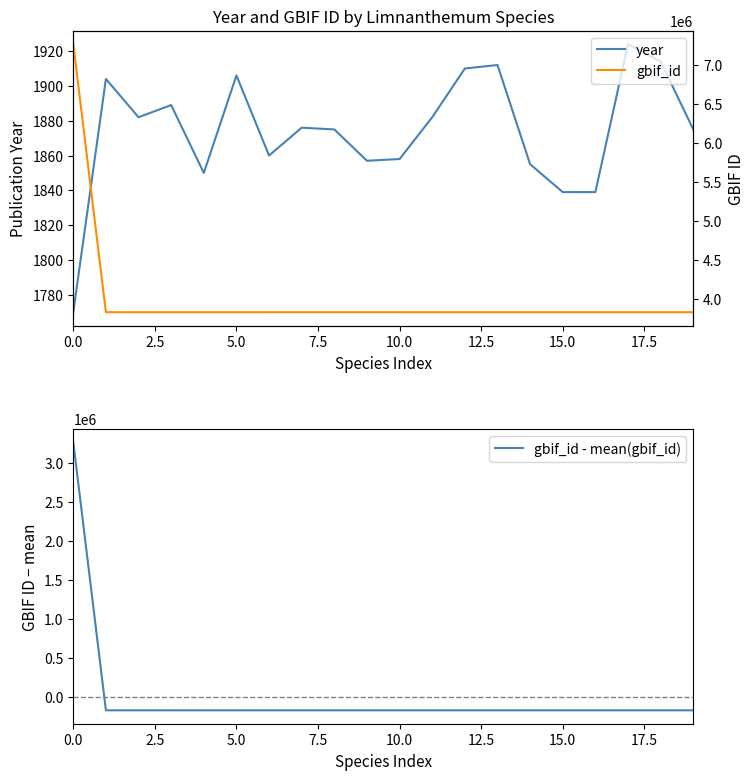

What is the value of the gbif_id point at the 8th from the left?

3825853